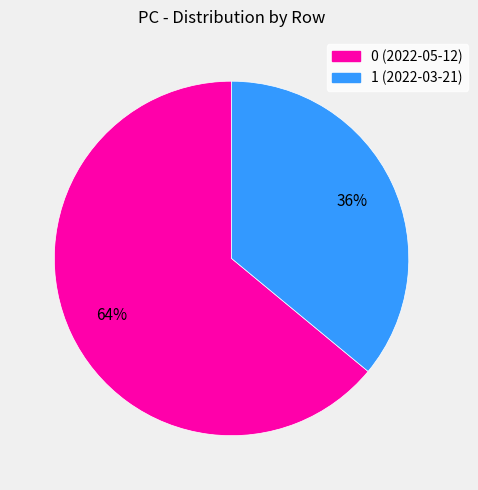

Is it true that 1 is 47% of the pie?

False